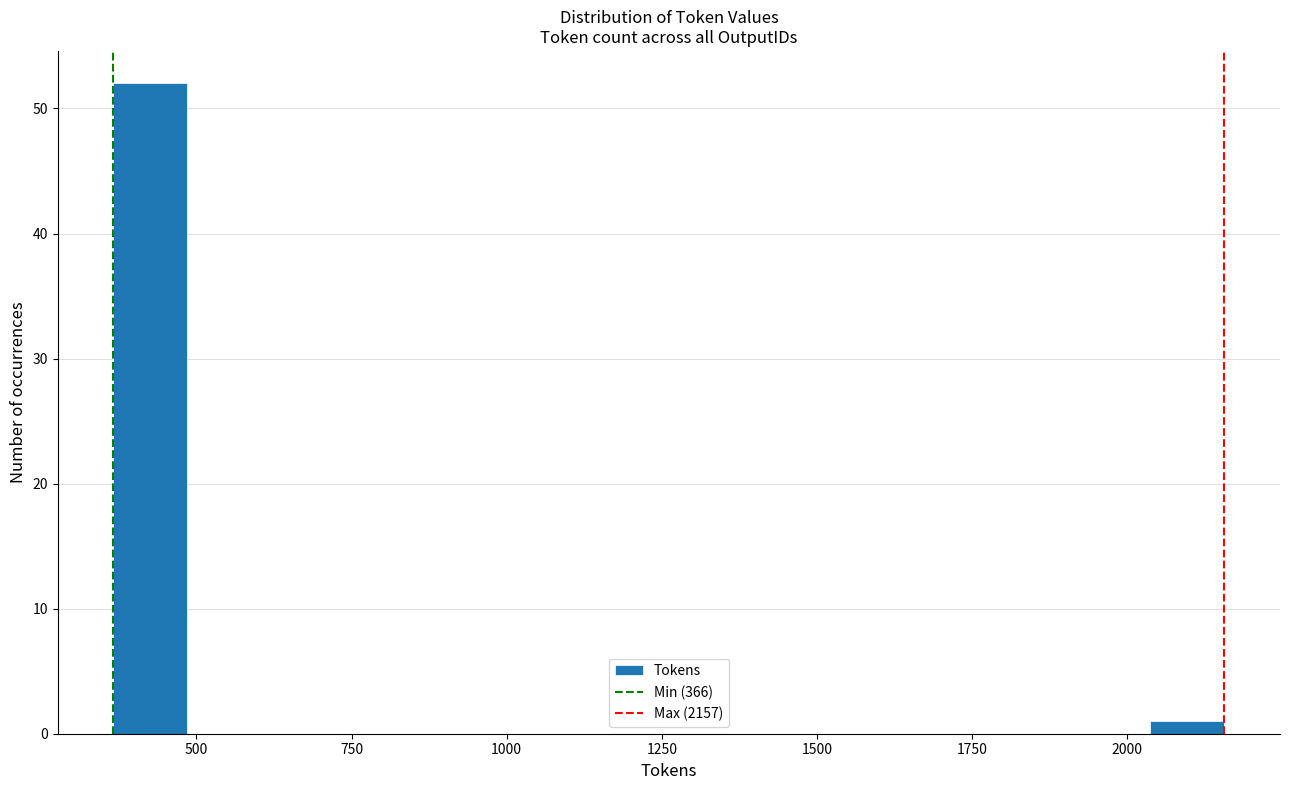

Around what value on the x-axis is the tallest bar? Give the approximate position of its centre, as read against the axis.

450